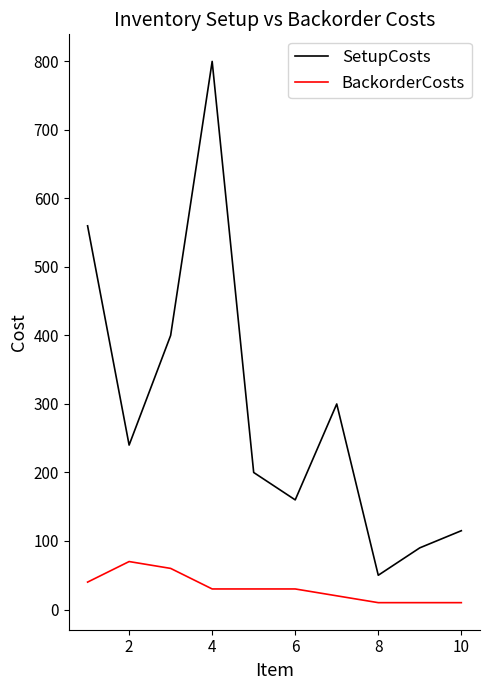

What are all the series names shown in the legend?

SetupCosts, BackorderCosts